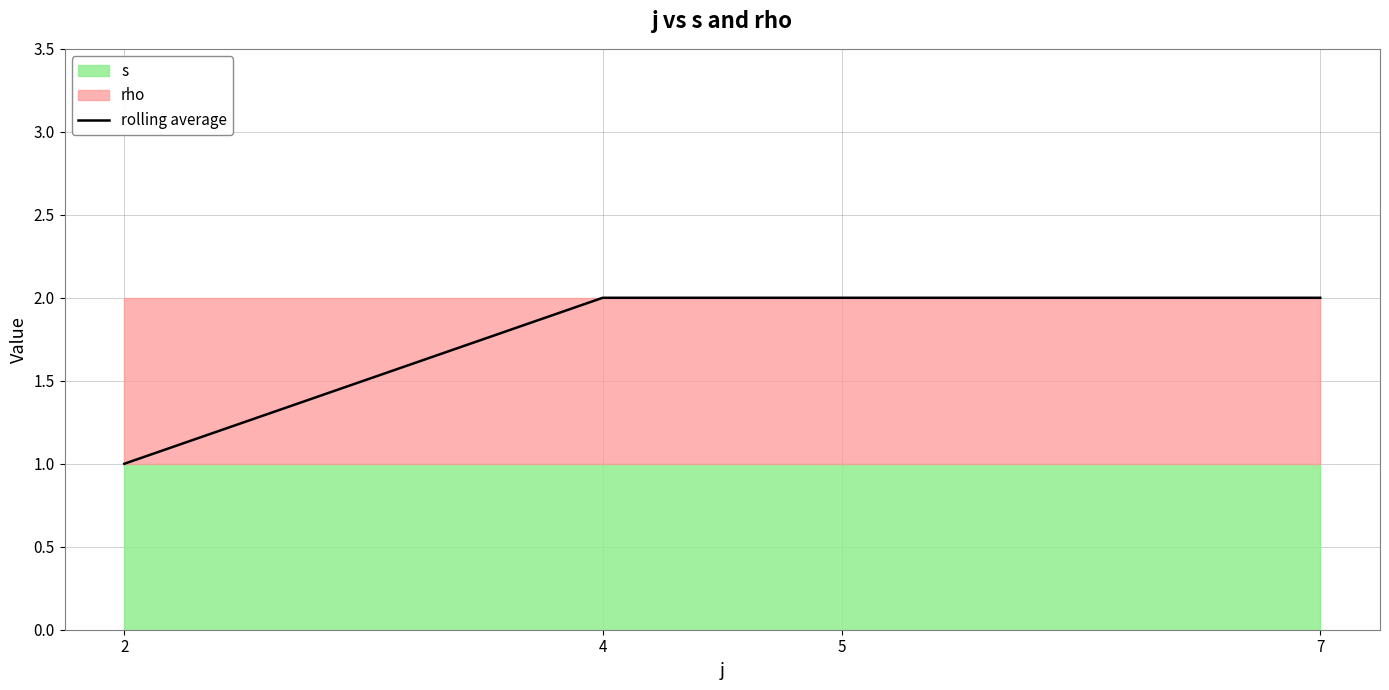

Read the value at 4.

2